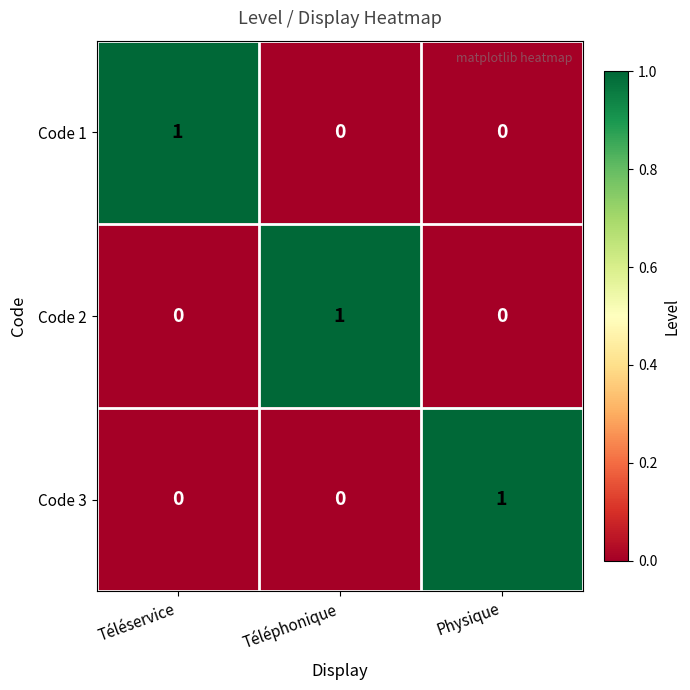

Reading left to right, what are all the values shown in this chart?

Code 1: Téléservice=1	Téléphonique=0	Physique=0
Code 2: Téléservice=0	Téléphonique=1	Physique=0
Code 3: Téléservice=0	Téléphonique=0	Physique=1